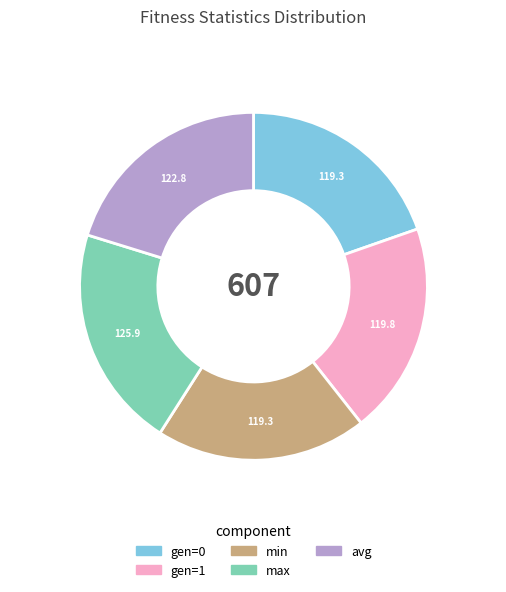

Between gen=0 and avg, which is larger?

avg